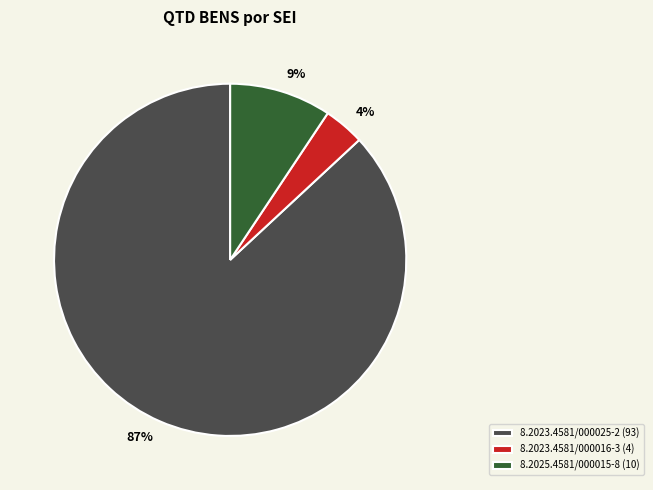

To the nearest percent, what is the average slice percentage?

33%